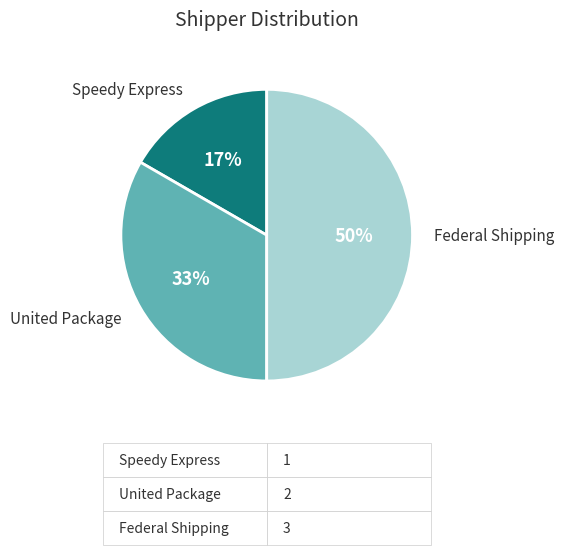

To the nearest percent, what is the difference between the Speedy Express and Federal Shipping slice percentages?

33%